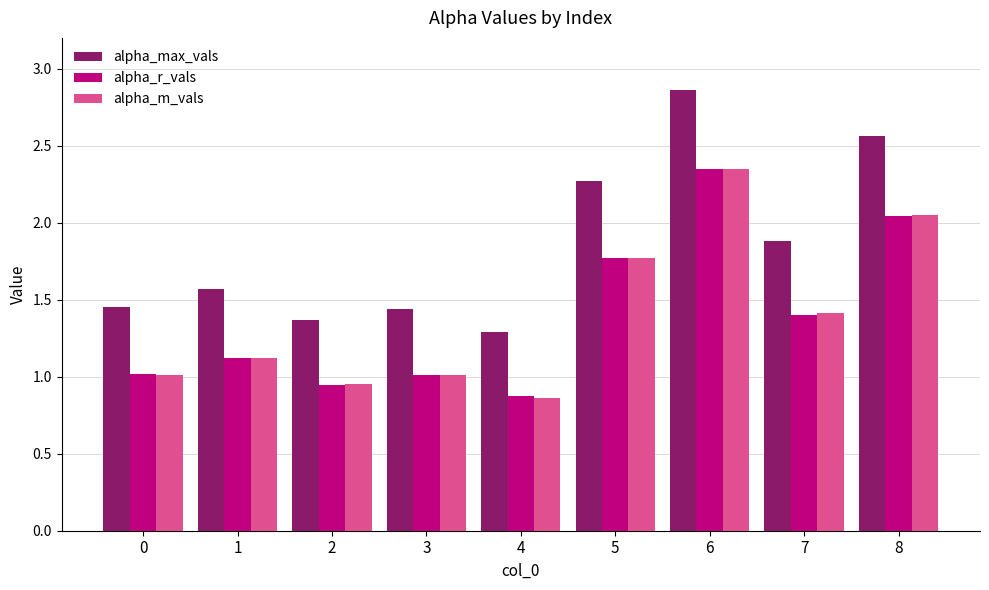

How many distinct data groups are displayed?

3